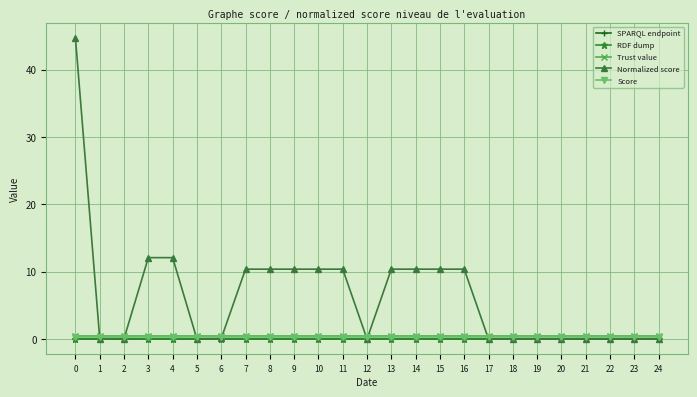

Does the chart have visible grid lines?

Yes